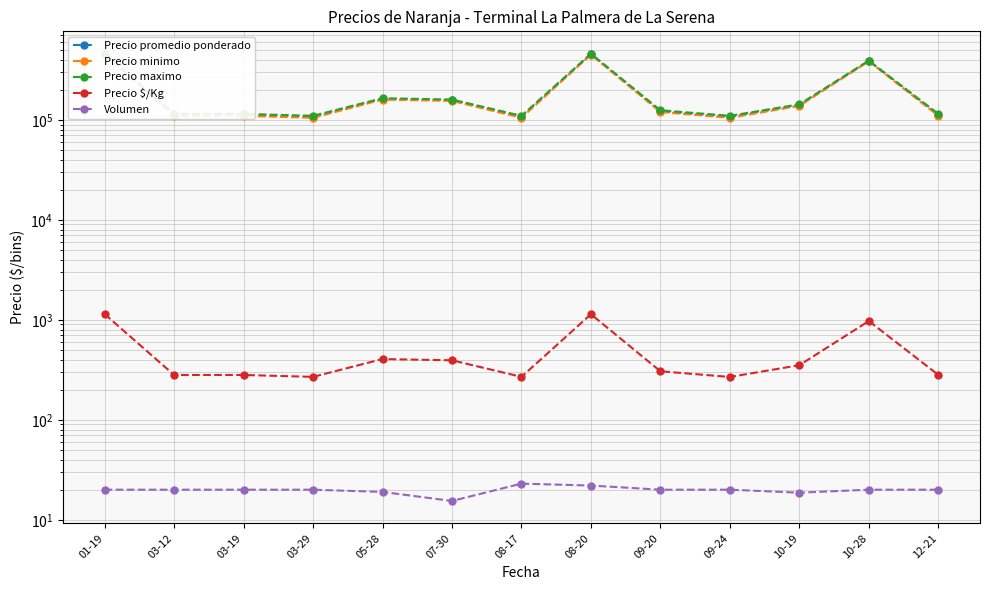

Is the value of Precio promedio ponderado at 10-28 greater than the value of Precio $/Kg at 01-19?

Yes